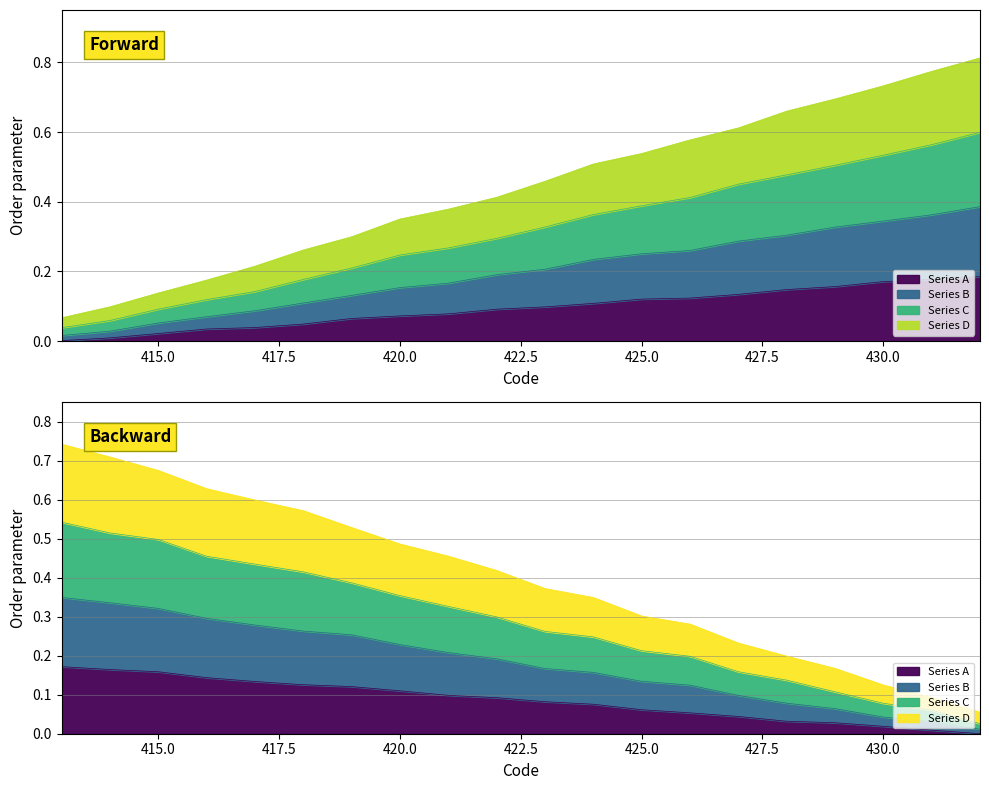

What is the difference between the highest and lowest values at 428?

0.5